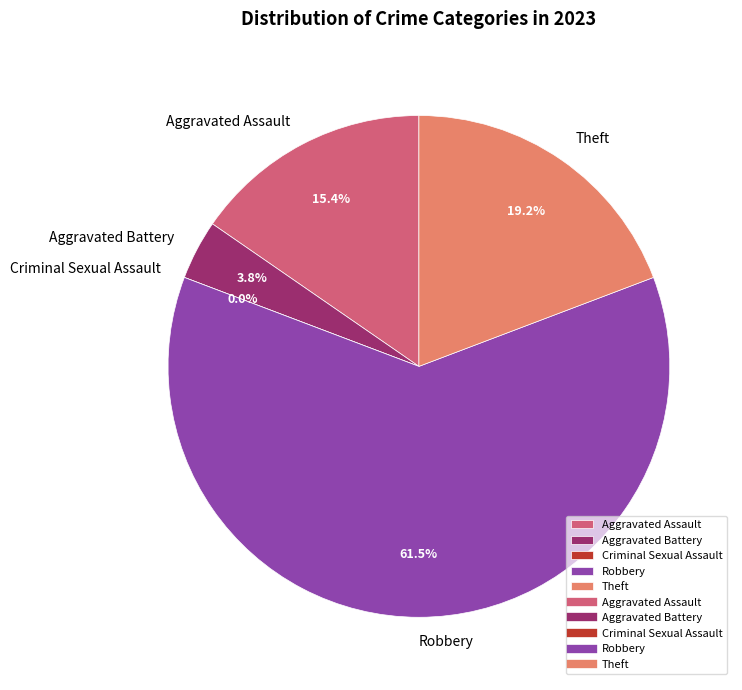

Which slice represents more than half of the pie?

Robbery